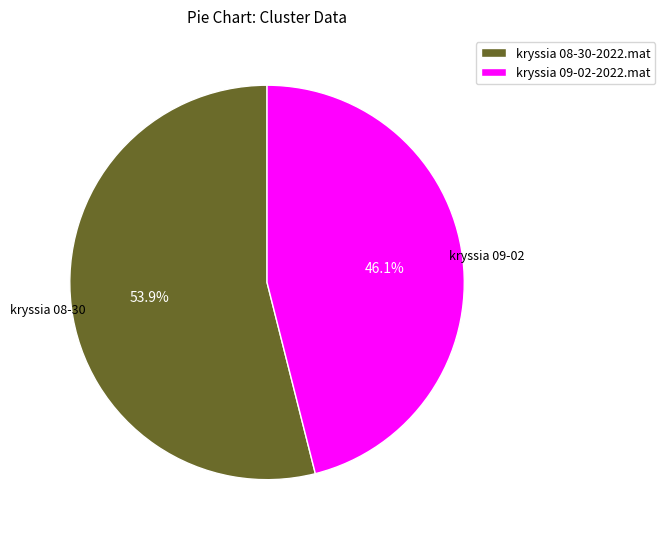

Approximately how many times larger is the value at kryssia 08-30-2022.mat compared to kryssia 09-02-2022.mat?

1.2